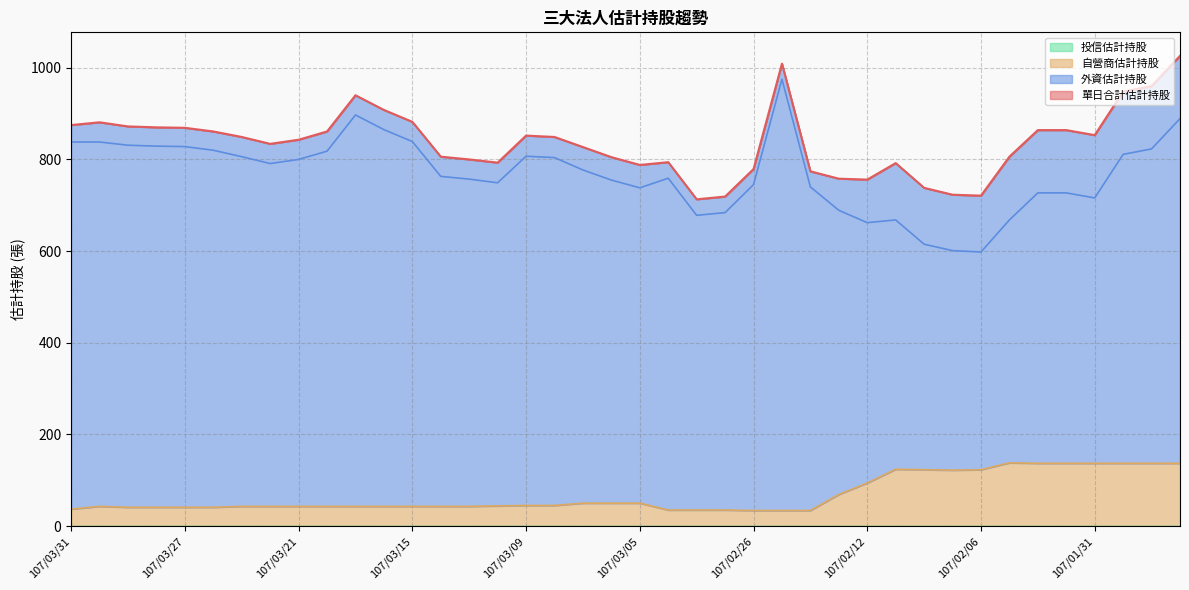

The value of 自營商估計持股 at 107/03/21 is 43. True or false?

True